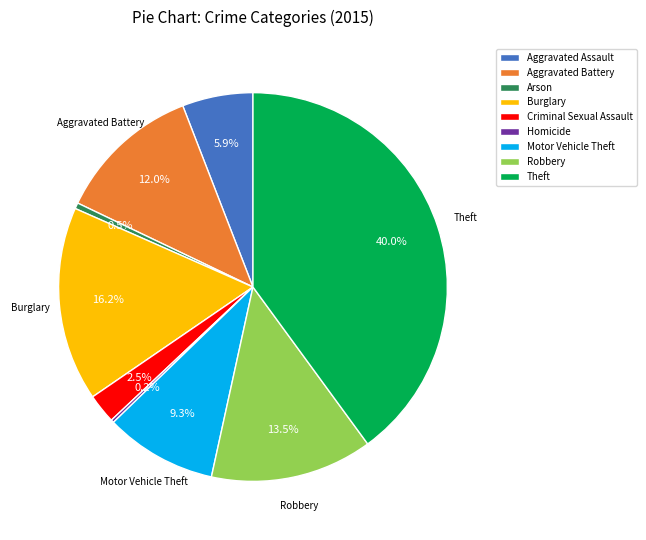

Approximately how many times larger is the value at Aggravated Assault compared to Motor Vehicle Theft?

0.6